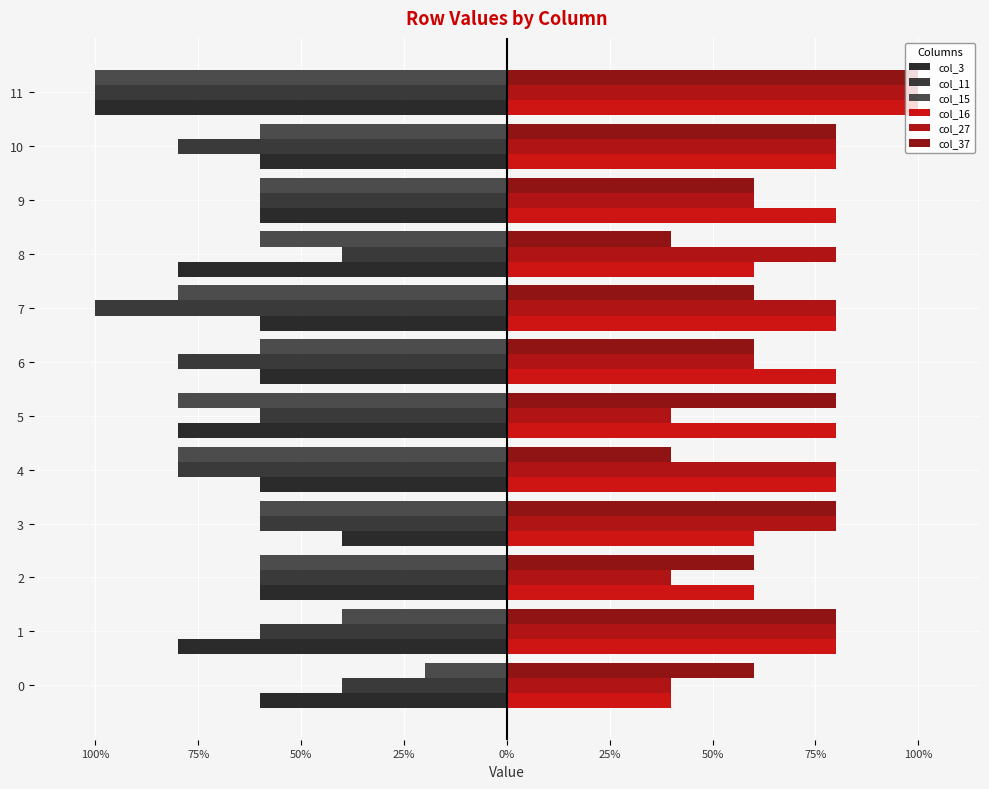

Which series has the widest spread of values?

col_15